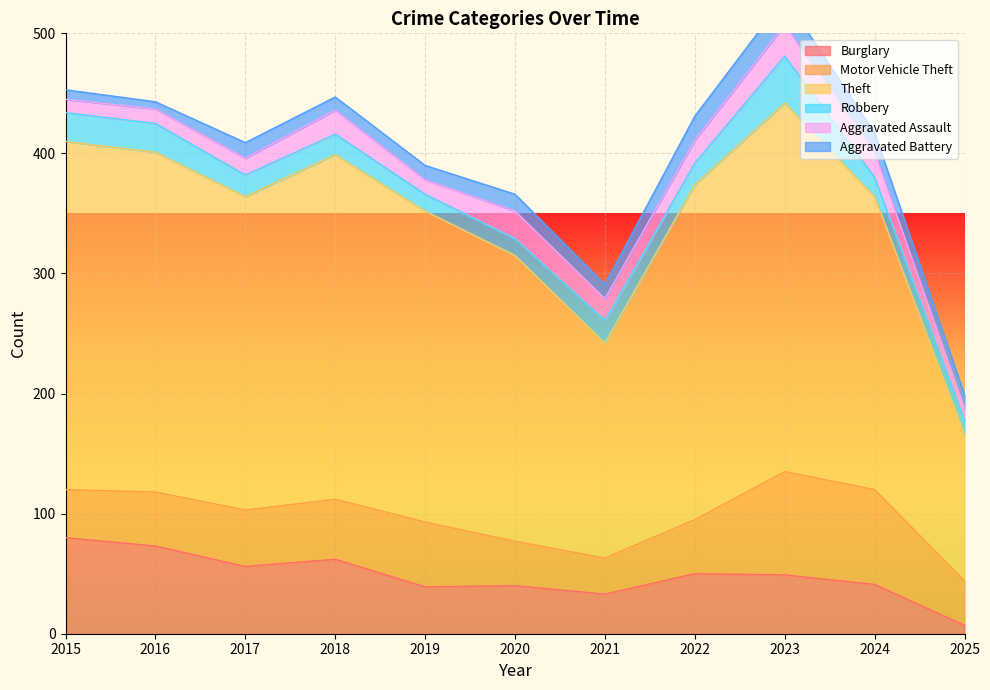

The Robbery series shows 27 at 2022. True or false?

False